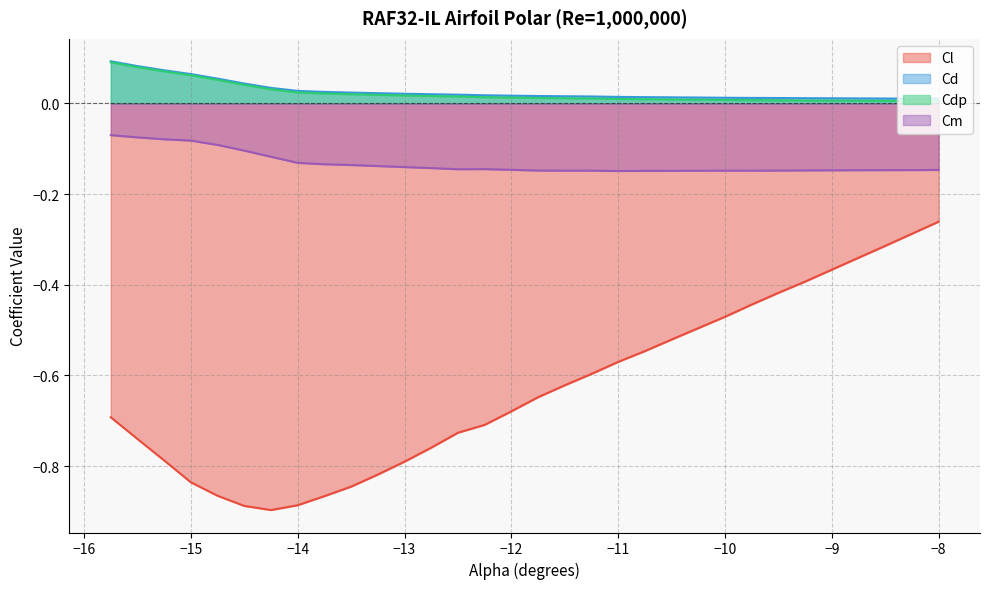

Reading left to right, transcribe all the data shown in this chart.

Cl: -0.7	-0.7	-0.8	-0.8	-0.9	-0.9	-0.9	-0.9	-0.9	-0.8	-0.8	-0.8	-0.8	-0.7	-0.7	-0.7	-0.6	-0.6	-0.6	-0.6	-0.5	-0.5	-0.5	-0.4	-0.4	-0.4	-0.3	-0.3	-0.3	-0.3
Cd: 0.1	0.1	0.1	0.1	0.1	0.0	0.0	0.0	0.0	0.0	0.0	0.0	0.0	0.0	0.0	0.0	0.0	0.0	0.0	0.0	0.0	0.0	0.0	0.0	0.0	0.0	0.0	0.0	0.0	0.0
Cdp: 0.1	0.1	0.1	0.1	0.1	0.0	0.0	0.0	0.0	0.0	0.0	0.0	0.0	0.0	0.0	0.0	0.0	0.0	0.0	0.0	0.0	0.0	0.0	0.0	0.0	0.0	0.0	0.0	0.0	0.0
Cm: -0.1	-0.1	-0.1	-0.1	-0.1	-0.1	-0.1	-0.1	-0.1	-0.1	-0.1	-0.1	-0.1	-0.1	-0.1	-0.1	-0.1	-0.1	-0.1	-0.1	-0.1	-0.1	-0.1	-0.1	-0.1	-0.1	-0.1	-0.1	-0.1	-0.1